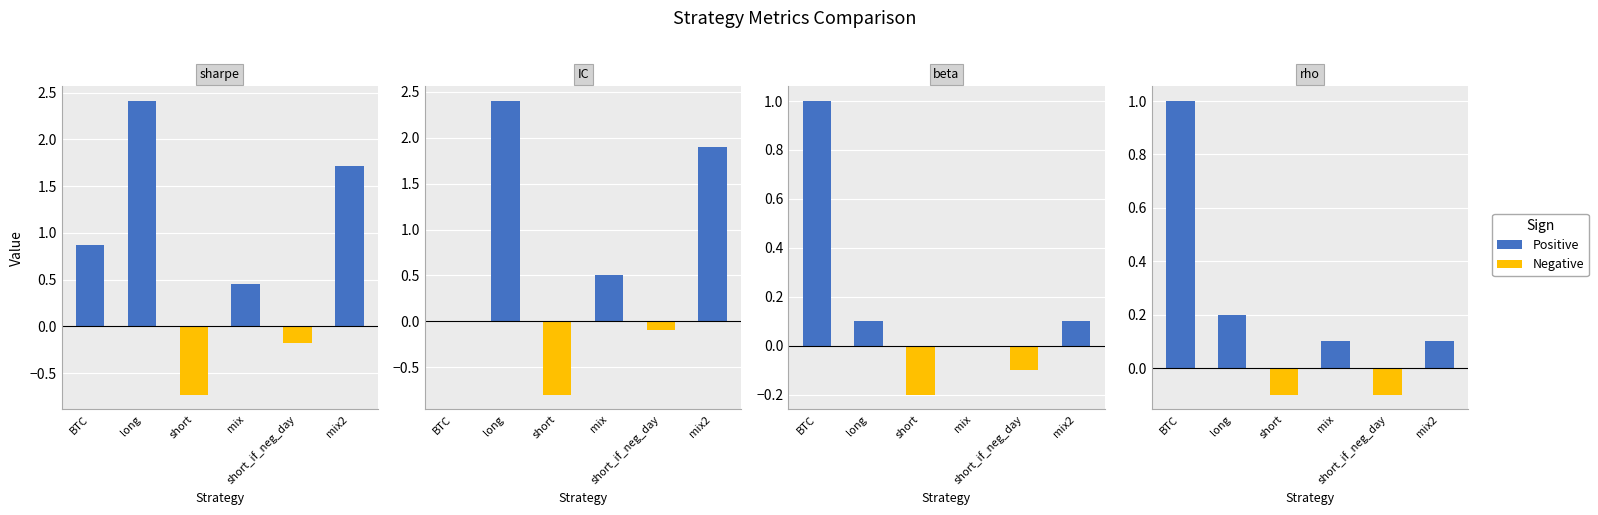

What is the total value across all series at short_if_neg_day?

-0.5